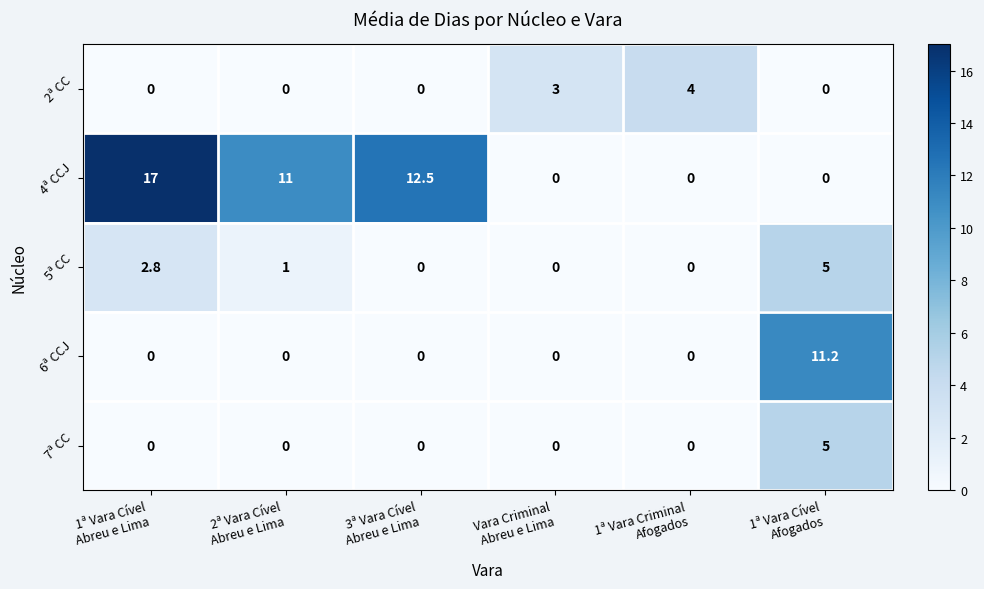

What is the difference between the maximum and minimum values in the 6ª CCJ series?

11.2